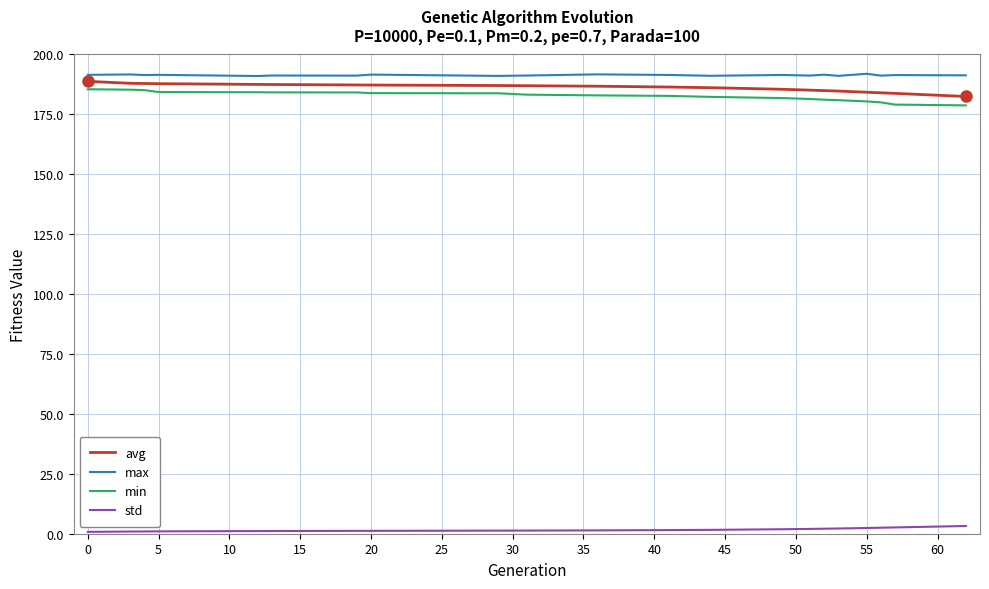

What is the greatest value displayed?

191.9